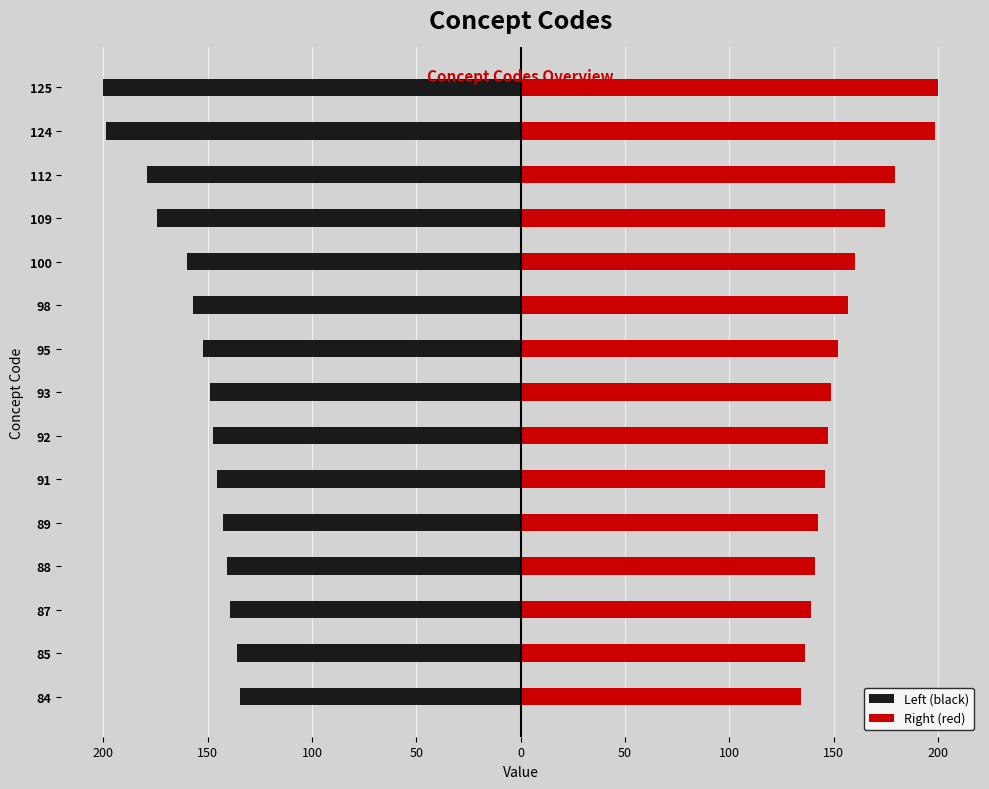

How many distinct data groups are displayed?

2